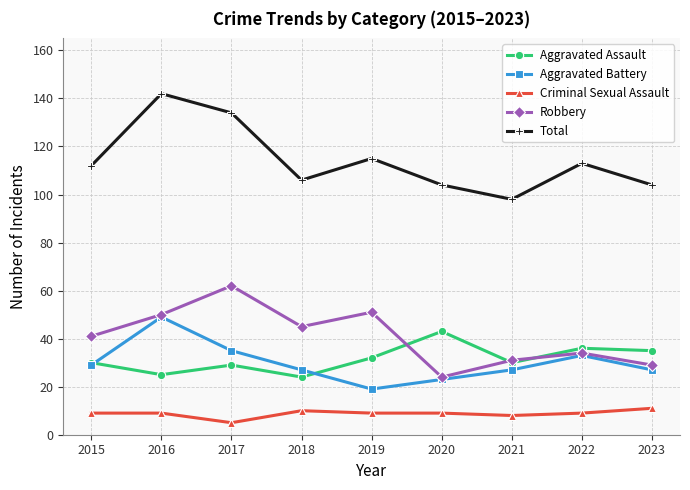

Where is the first local minimum for Total?

2018